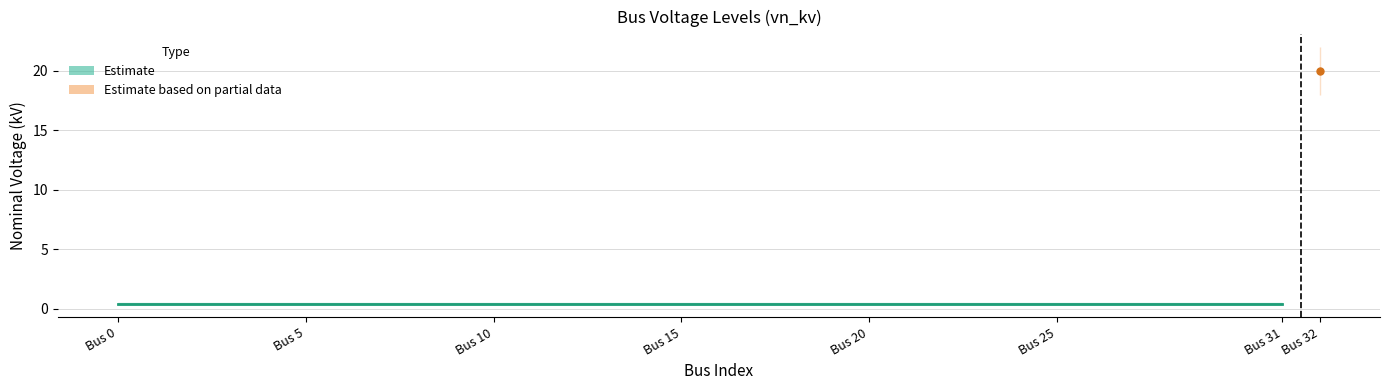

What is the smallest value displayed?

0.4